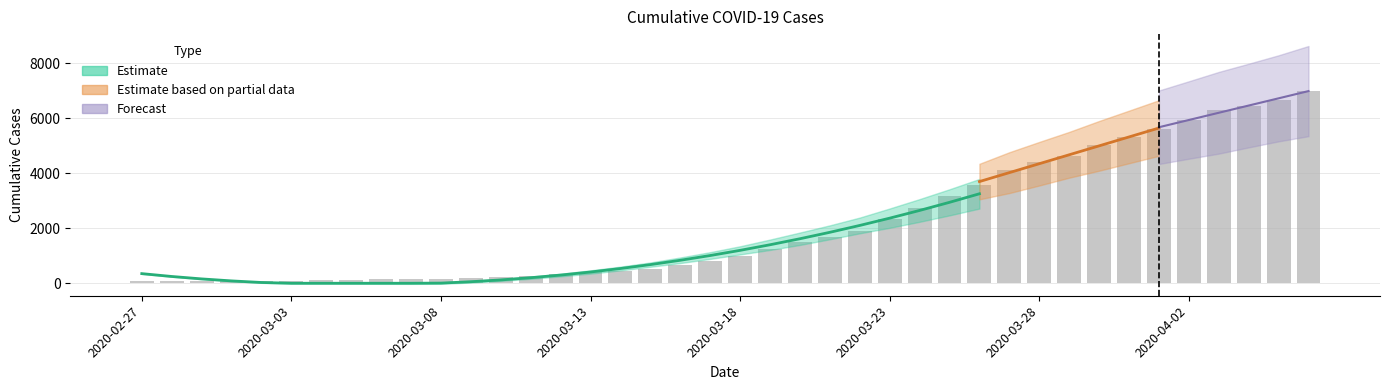

What is the maximum value shown in the chart?

7003